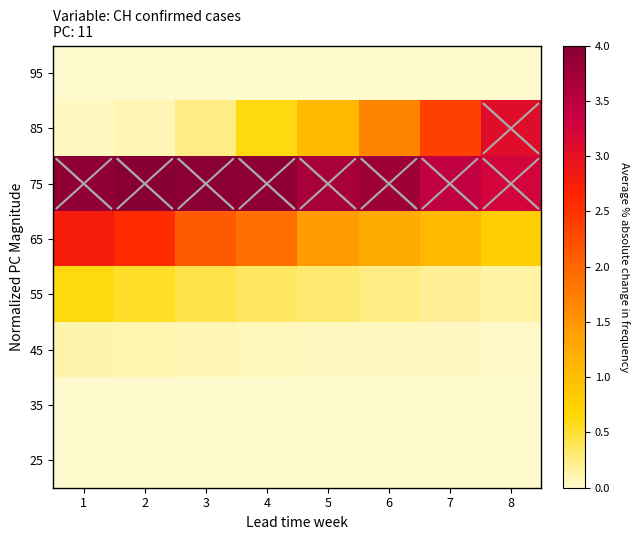

Reading left to right, extract all data points from this chart.

95: 1=0.0	2=0.0	3=0.0	4=0.0	5=0.0	6=0.0	7=0.0	8=0.0
85: 1=0.0	2=0.1	3=0.2	4=0.6	5=1.1	6=1.7	7=2.4	8=3.1
75: 1=3.9	2=4.0	3=4.0	4=3.9	5=3.7	6=3.8	7=3.4	8=3.2
65: 1=2.8	2=2.6	3=2.1	4=1.9	5=1.4	6=1.3	7=1.1	8=0.8
55: 1=0.6	2=0.5	3=0.4	4=0.4	5=0.3	6=0.2	7=0.2	8=0.1
45: 1=0.1	2=0.1	3=0.1	4=0.1	5=0.1	6=0.0	7=0.0	8=0.0
35: 1=0.0	2=0.0	3=0.0	4=0.0	5=0.0	6=0.0	7=0.0	8=0.0
25: 1=0.0	2=0.0	3=0.0	4=0.0	5=0.0	6=0.0	7=0.0	8=0.0